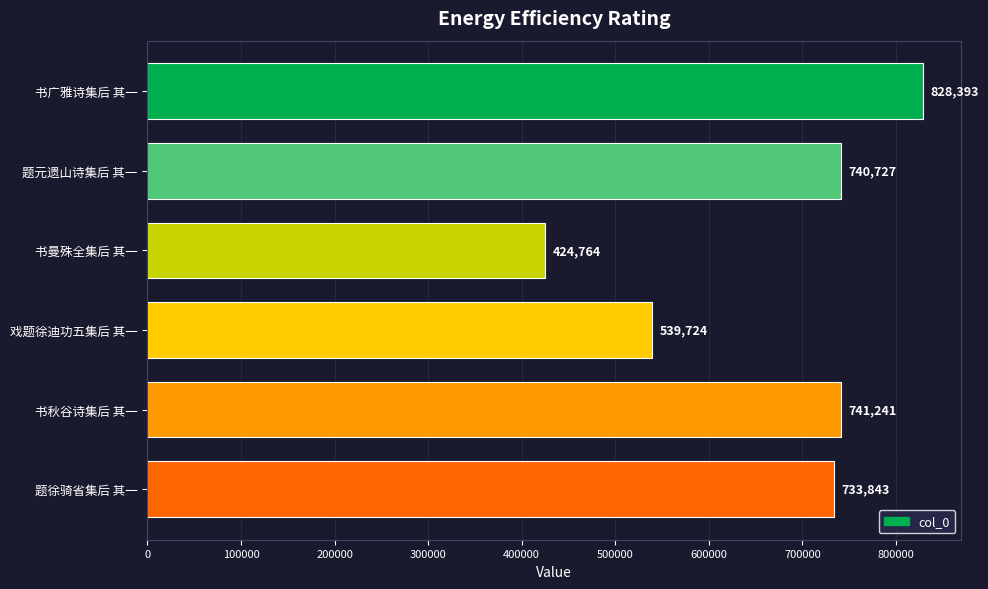

Are the bars grouped side by side (vs. stacked)?

No